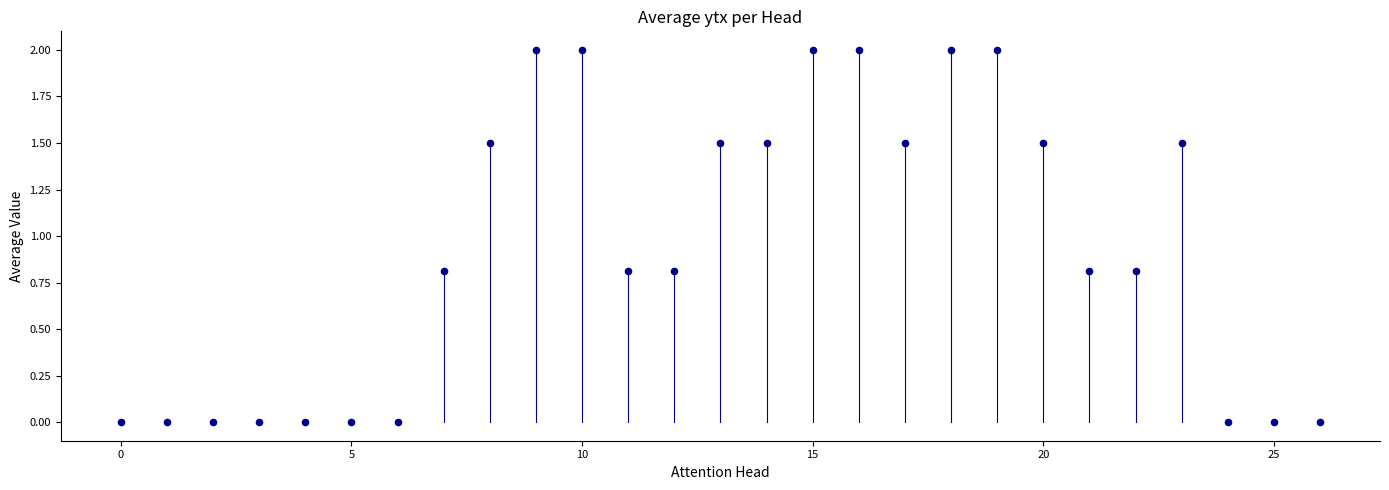

What is the range of Y values (max minus min)?

2.0